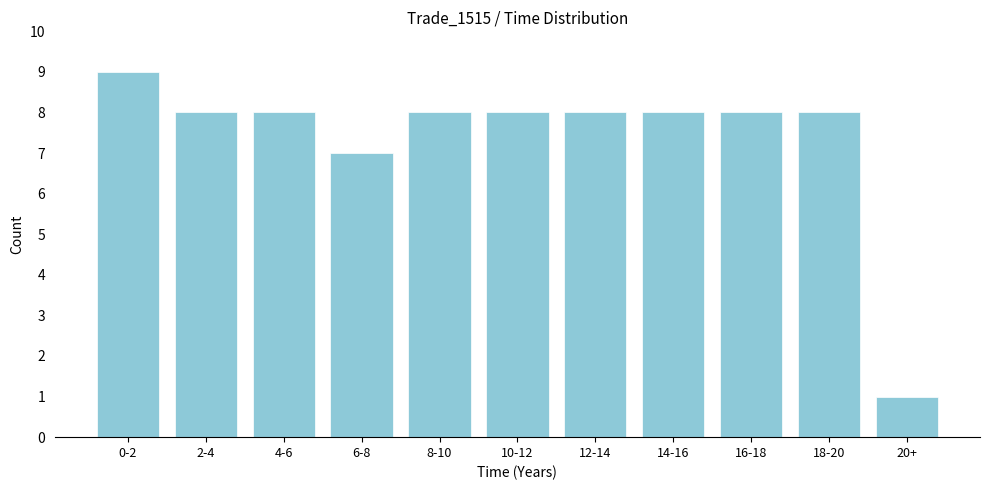

Reading left to right, transcribe all the data shown in this chart.

9	8	8	7	8	8	8	8	8	8	1